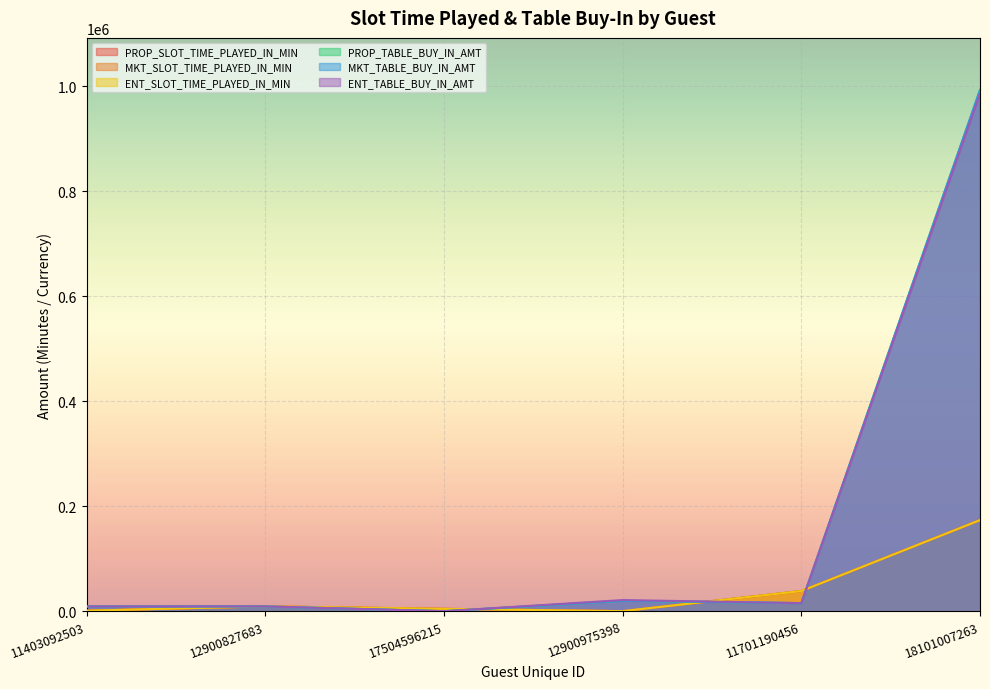

In PROP_TABLE_BUY_IN_AMT, how many points are lower than both neighbors (excluding endpoints)?

2